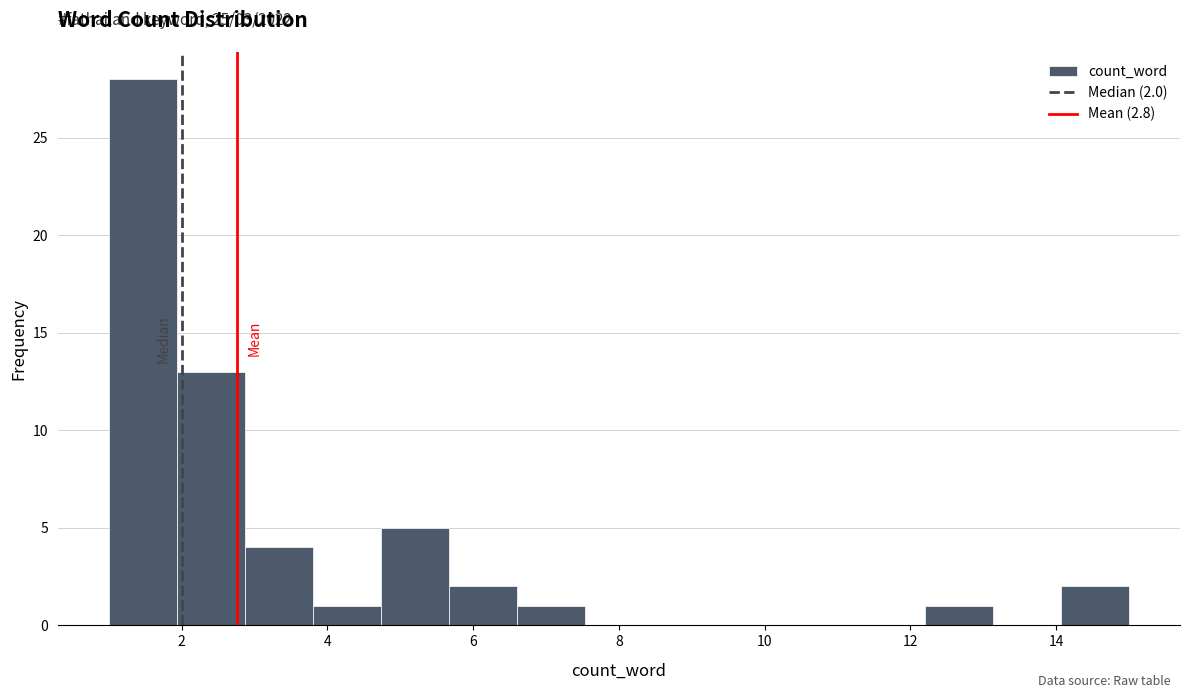

Over which range of the x-axis is the bar tallest?

1.0 to 2.0